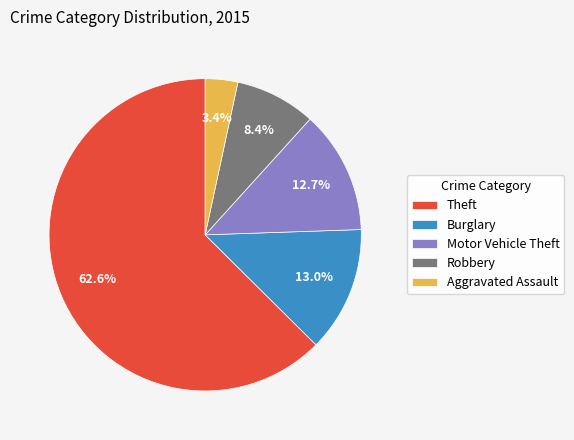

How many segments does this pie chart have?

5